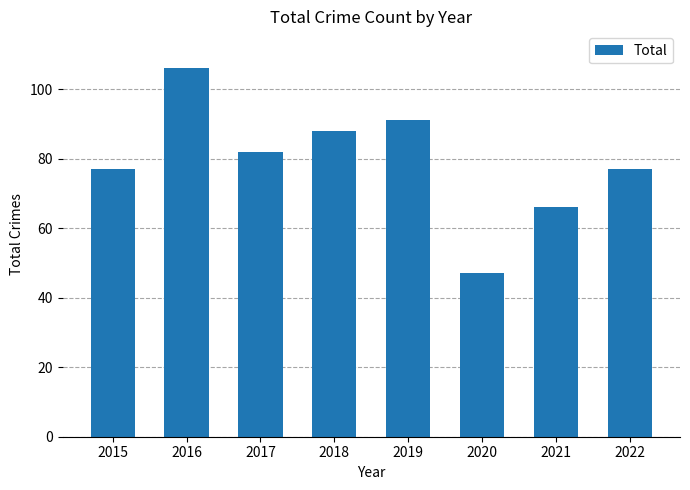

What is the difference between the maximum and minimum values?

59